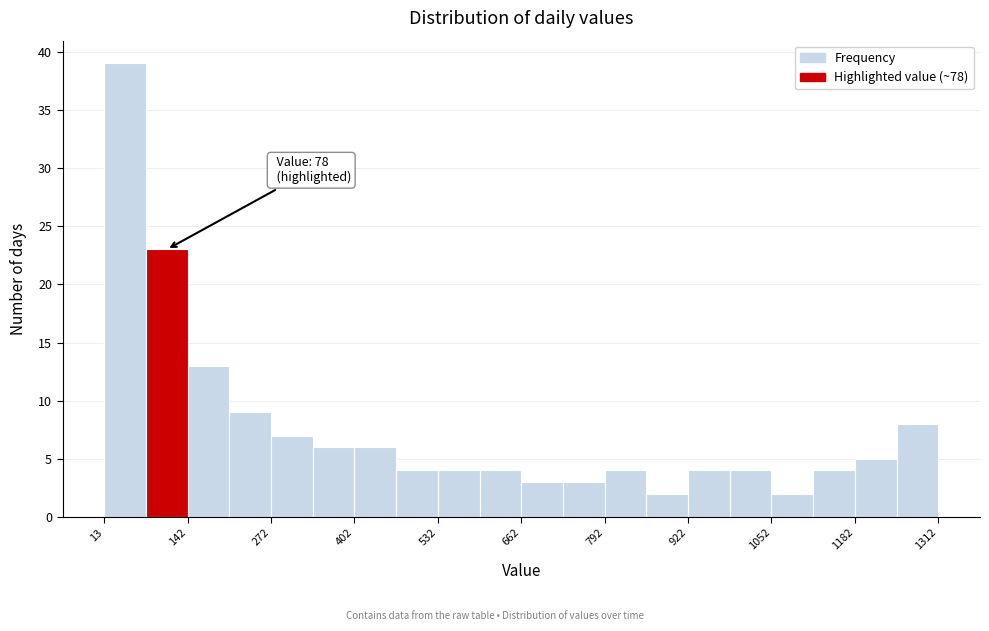

Read against the x-axis, roughly where is the centre of the tallest bar?

40